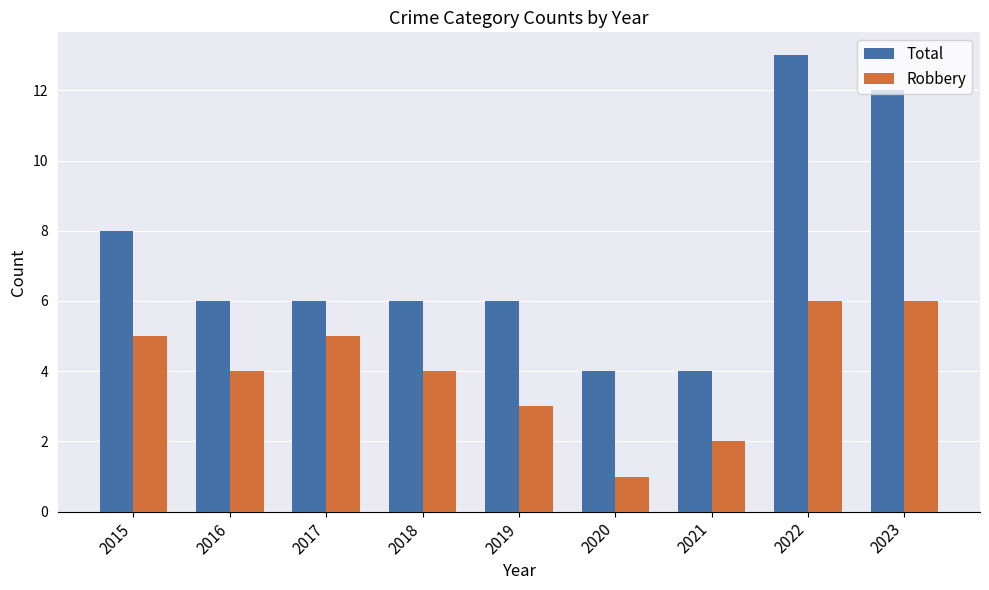

At 2017, list the series in order from largest to smallest.

Total, Robbery